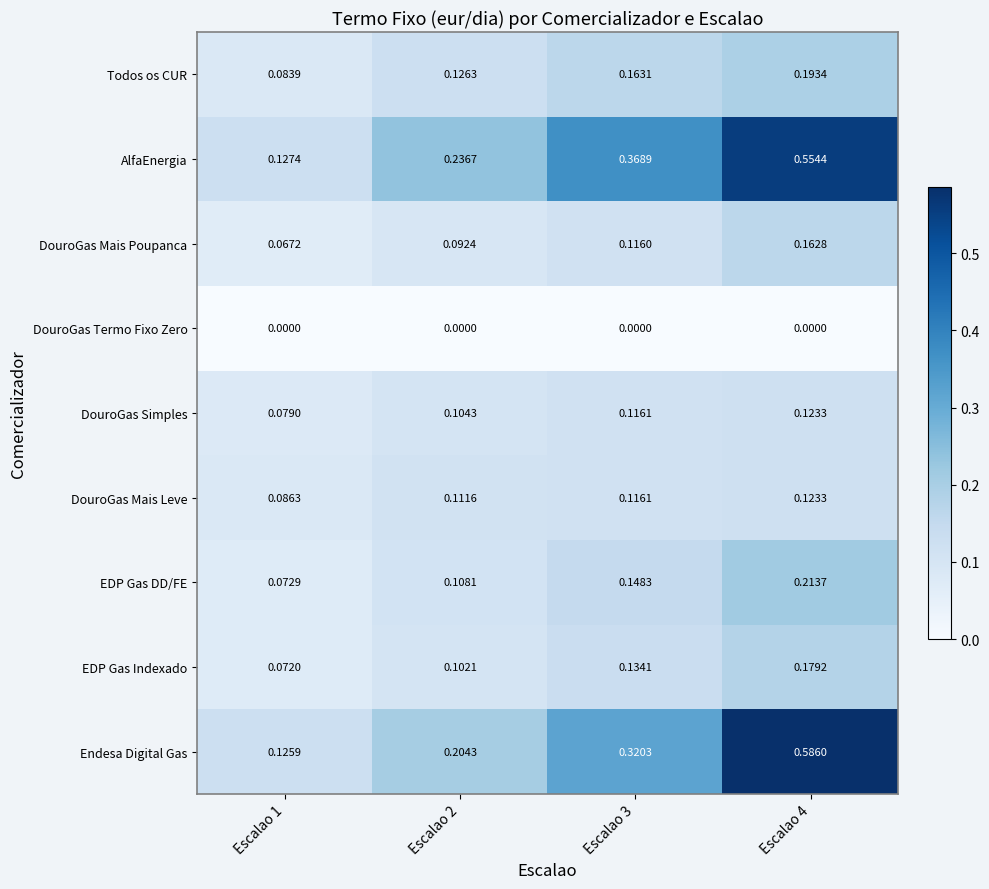

Which series has the largest total across all categories?

AlfaEnergia